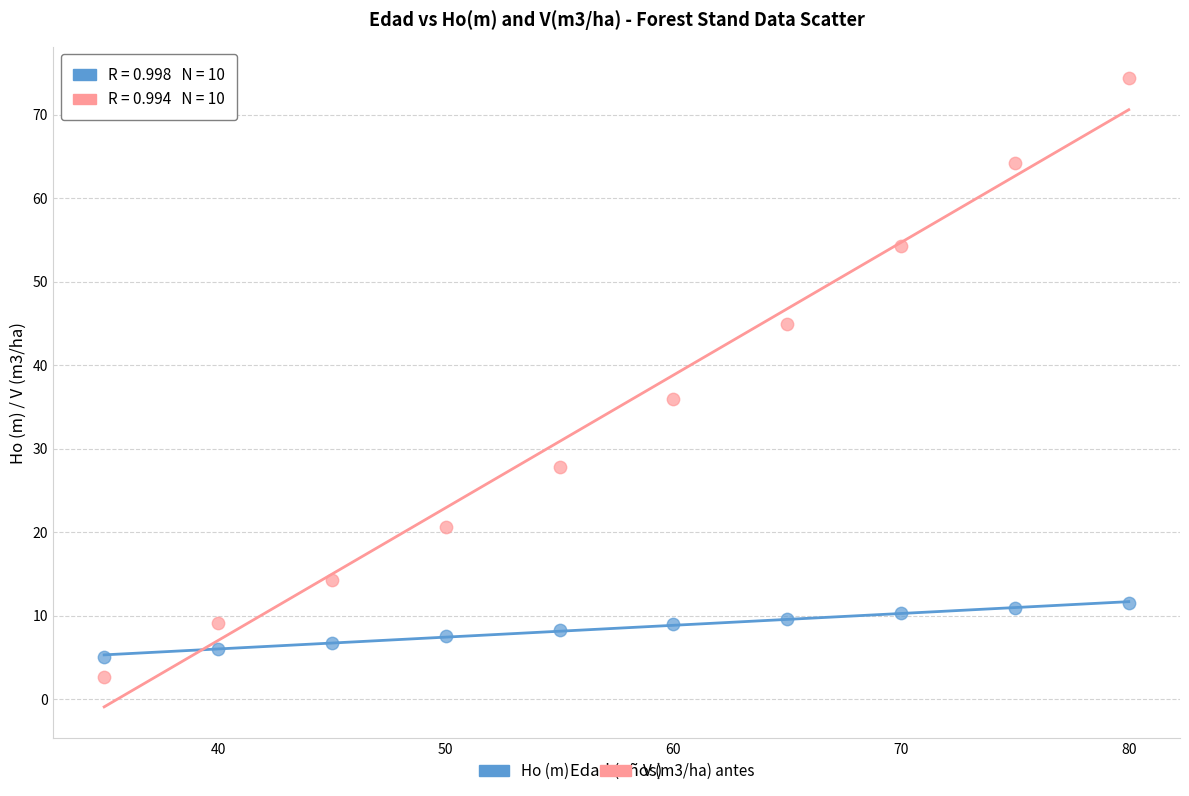

Across all data points, what is the range of X values (max minus min)?

45.0